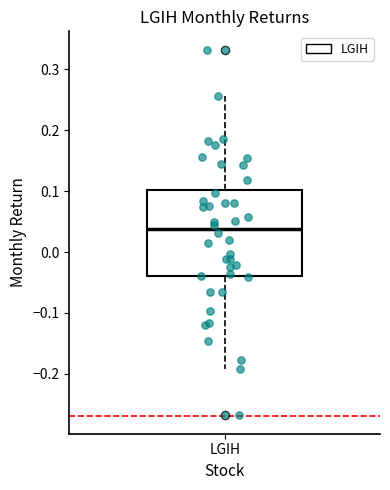

Read this box plot against the y-axis: the position of the median line, the range covered by the box, and the ends of both whiskers. The values are not printed on the chart, so give them approximately, as read against the axis.

median 0.04, box -0.04 to 0.10, whiskers -0.19 to 0.26